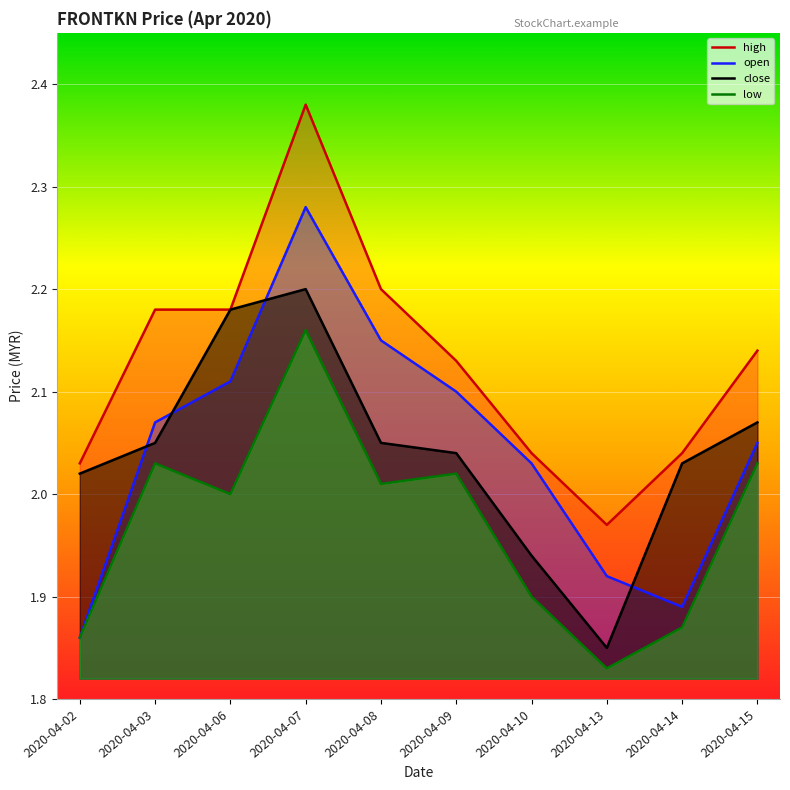

What is the difference between the second highest and minimum values in the low series?

0.2